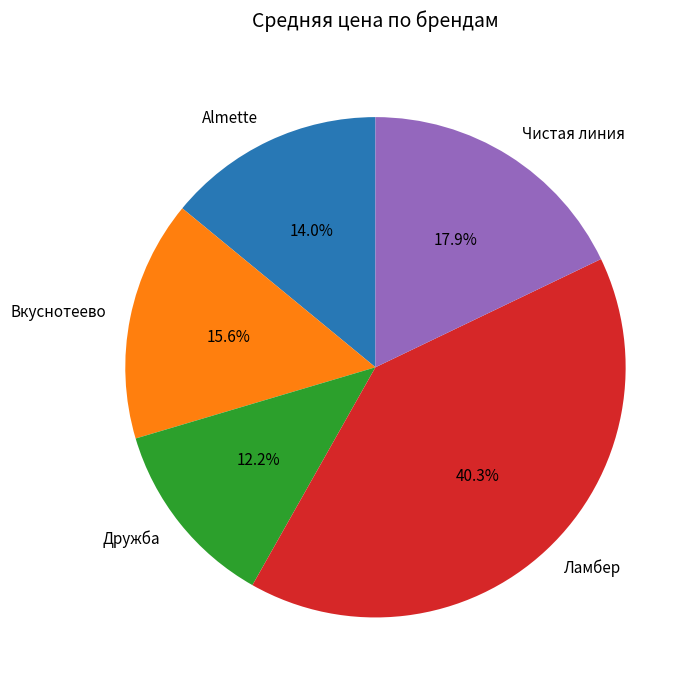

To the nearest percent, what is the difference between the largest and smallest slice percentages?

28%